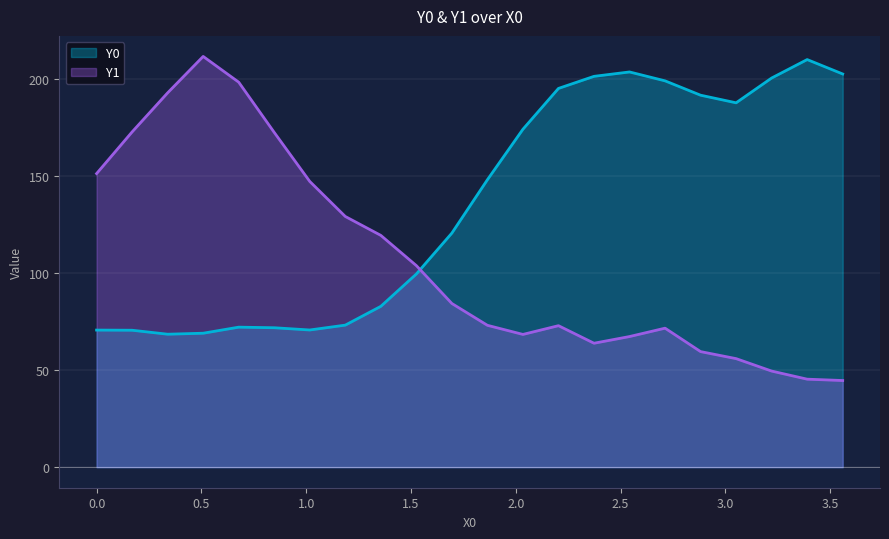

True or false: Y1 and Y0 intersect in this chart.

True